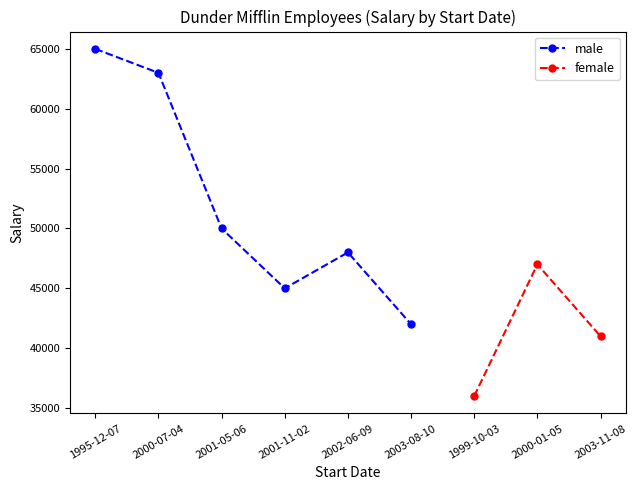

What is the highest value of the female series?

47000